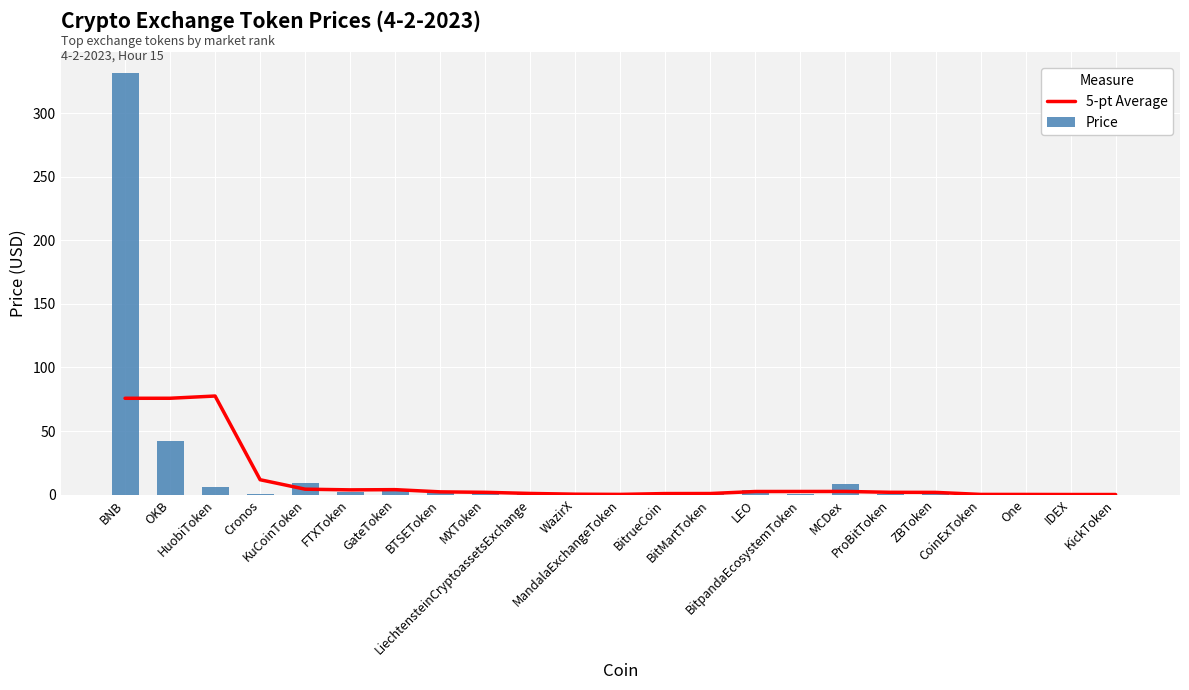

What is the difference between the 5-pt Average values at Cronos and FTXToken?

8.0